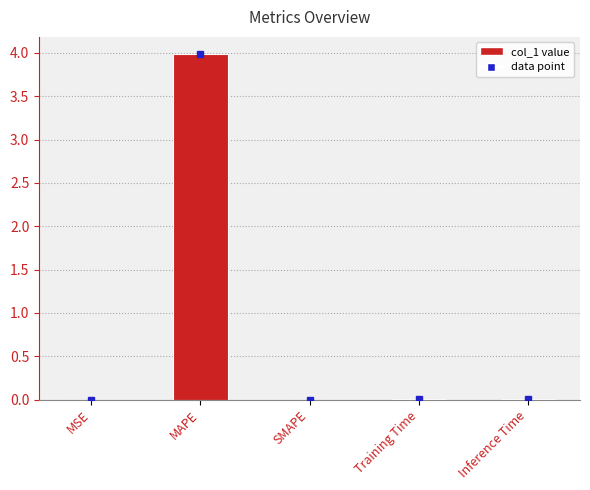

What is the sum of all values?

4.0